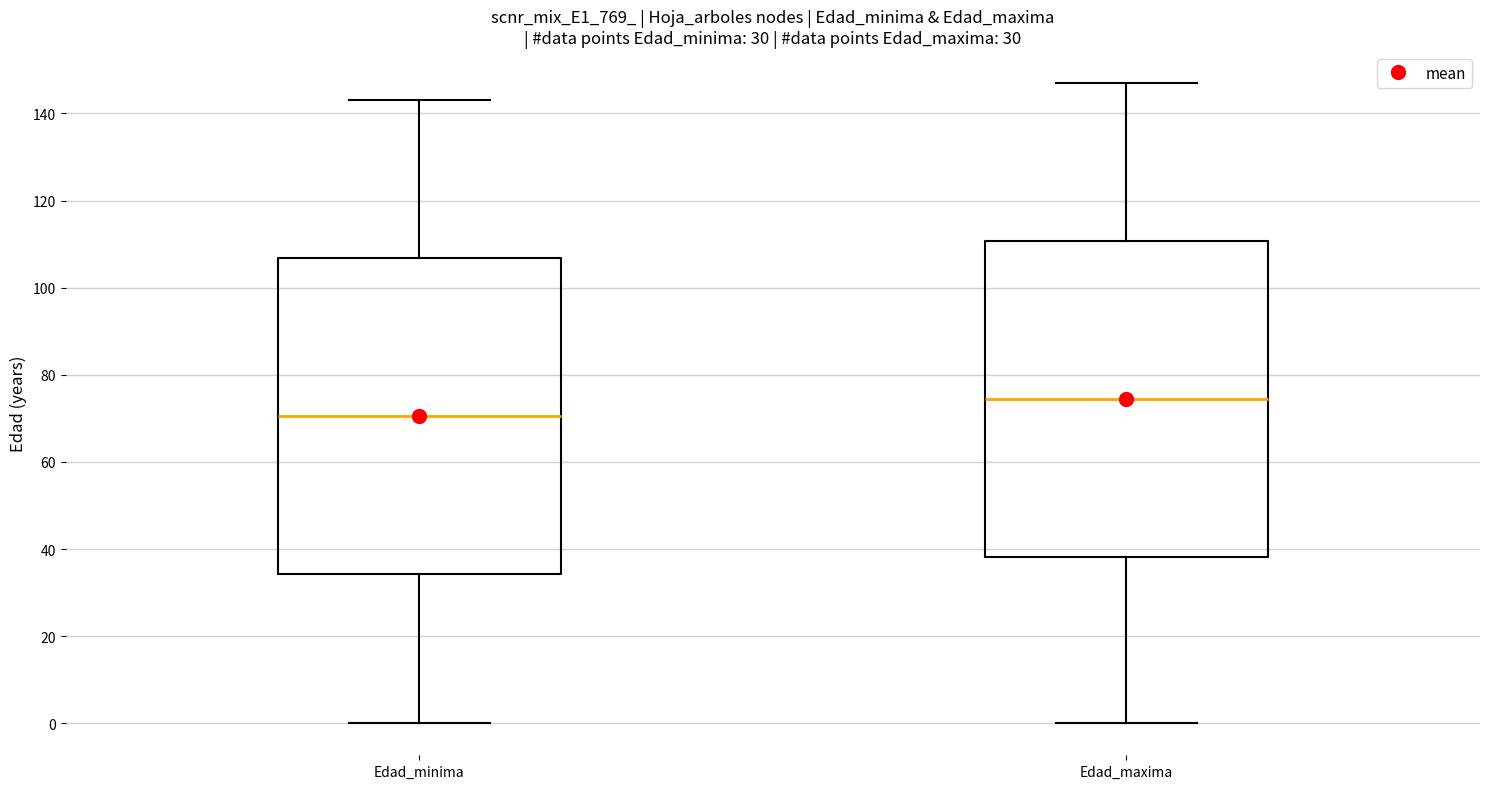

Reading left to right, read every box against the y-axis: the position of its median line, the range the box covers, and the ends of its whiskers. The values are not printed on the chart, so give them approximately, as read against the axis.

Edad_minima: median 70, box 34 to 106, whiskers 0 to 144
Edad_maxima: median 74, box 38 to 110, whiskers 0 to 148